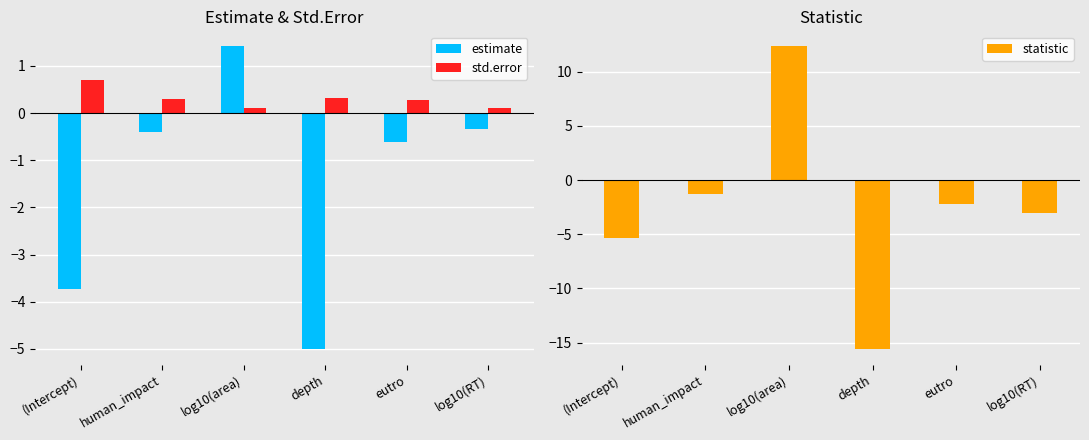

Where is statistic nearest to the value -1?

human_impact